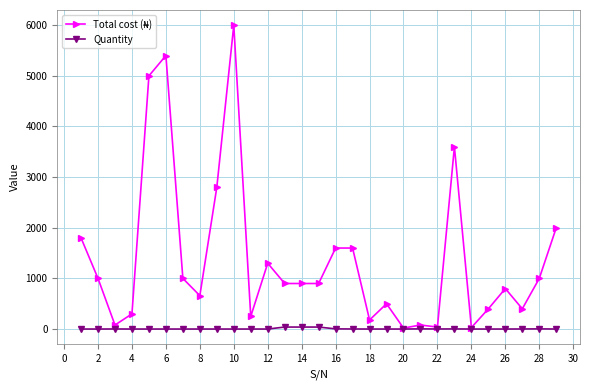

True or false: Quantity has more than 0 interior local peaks.

True